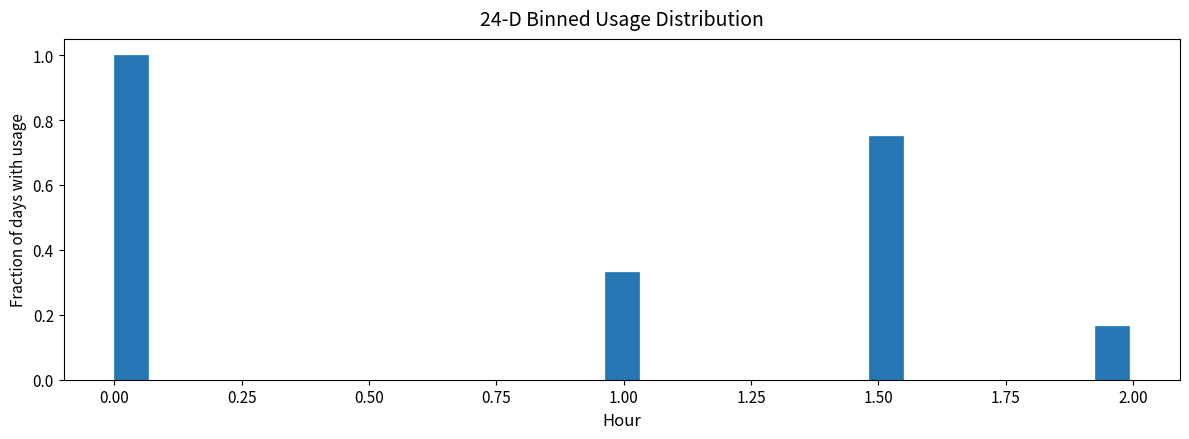

Around what value on the x-axis is the tallest bar? Give the approximate position of its centre, as read against the axis.

0.05